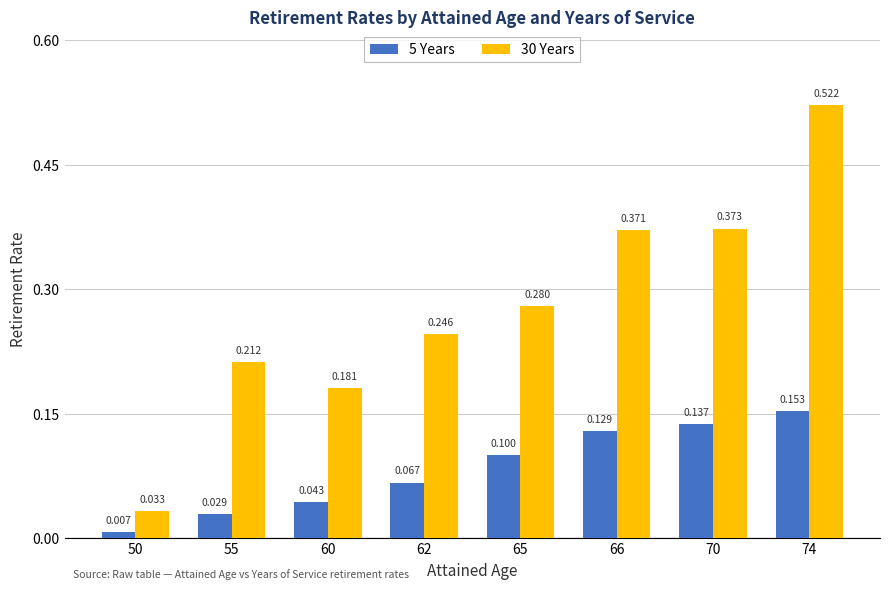

Rank the series by their average value, from lowest to highest.

5 Years, 30 Years